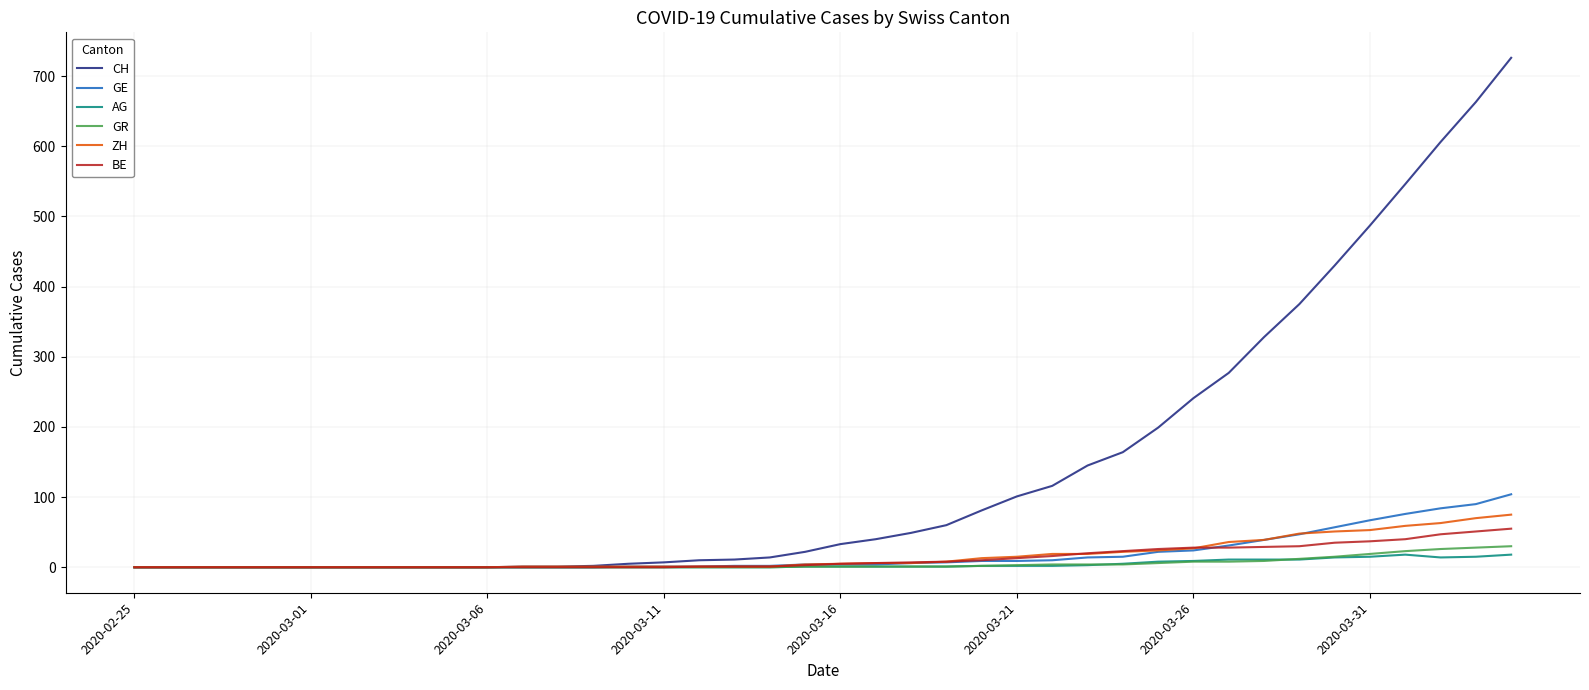

What is the greatest value displayed?

726